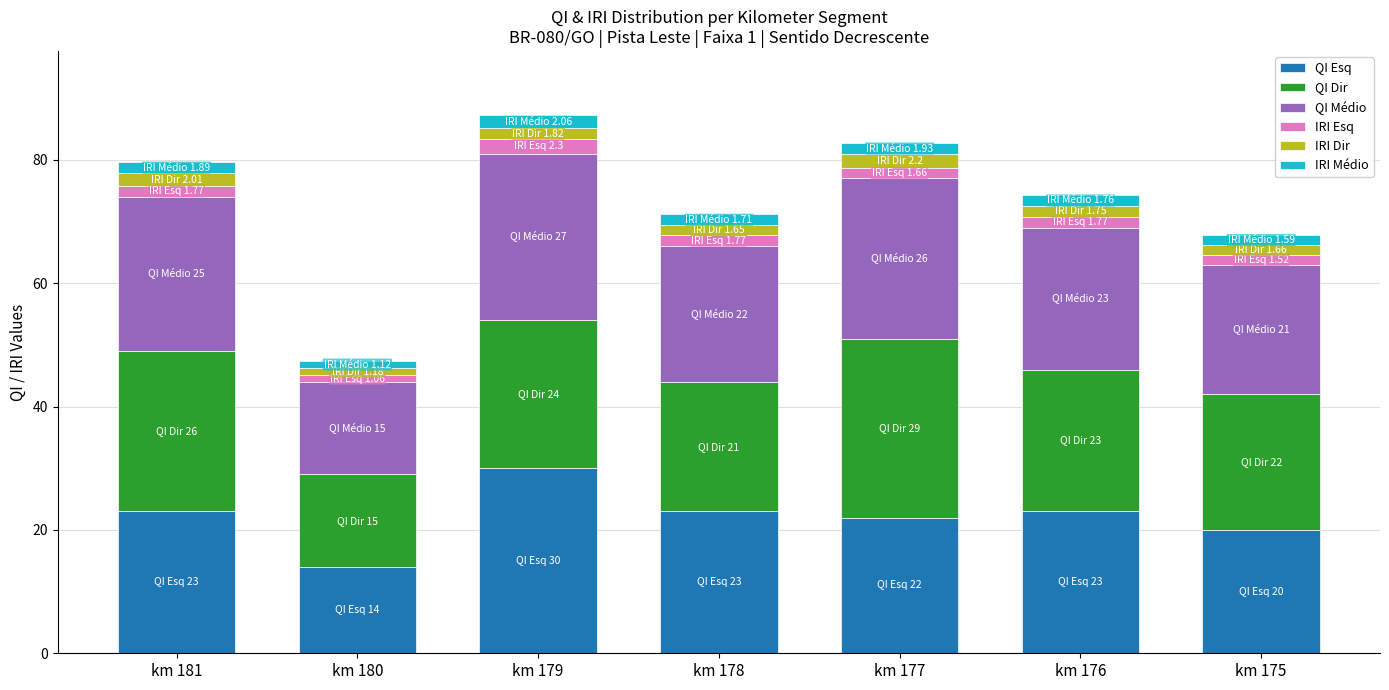

Count the number of data series in this chart.

6